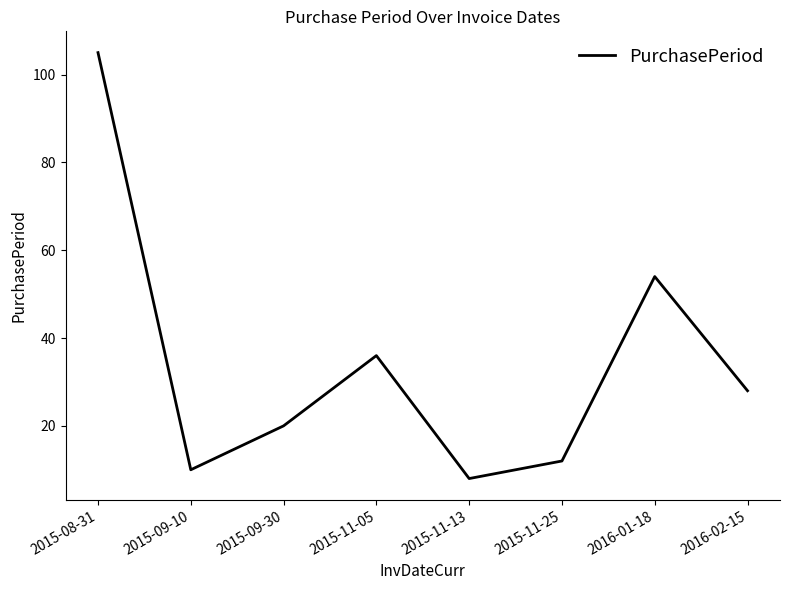

What is the maximum value shown in the chart?

105